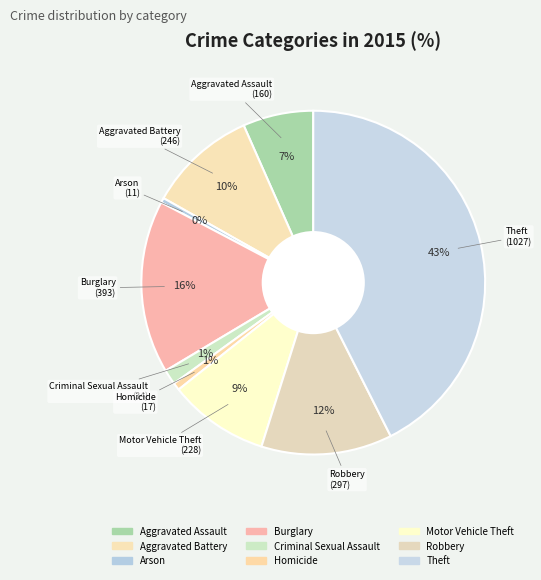

How many slices are in this pie chart?

9